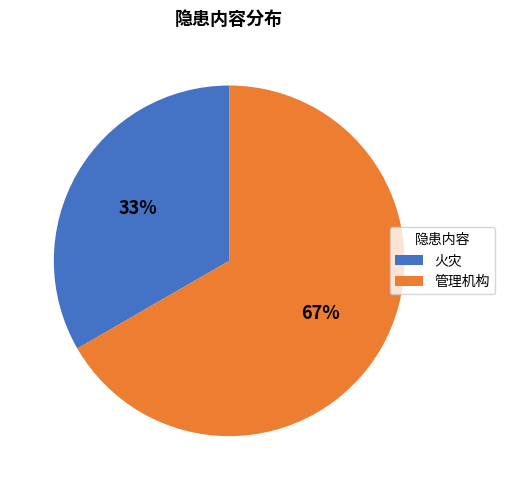

To the nearest percent, what is the average slice percentage?

50%